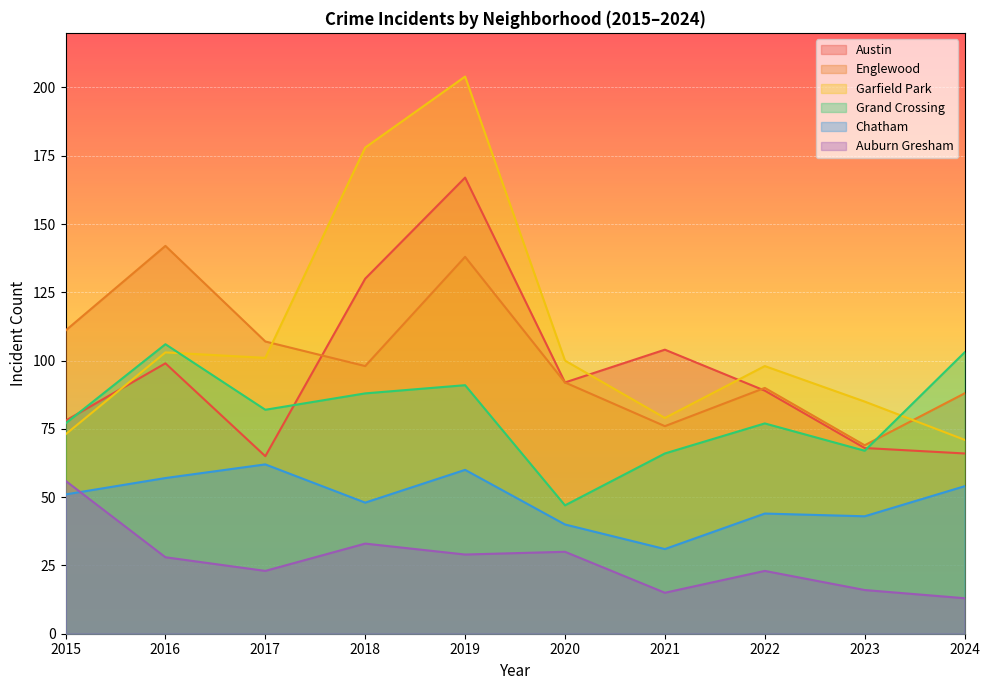

True or false: Grand Crossing and Auburn Gresham cross at least once.

False